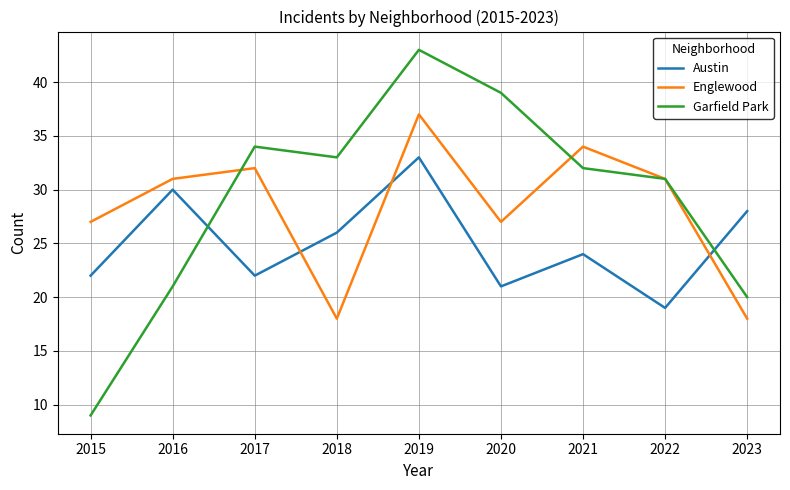

Where do Garfield Park and Englewood first cross each other?

2016 and 2017